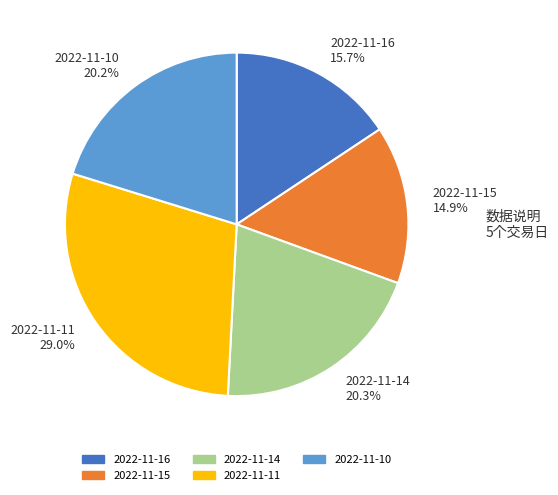

Count the number of slices in the pie.

5